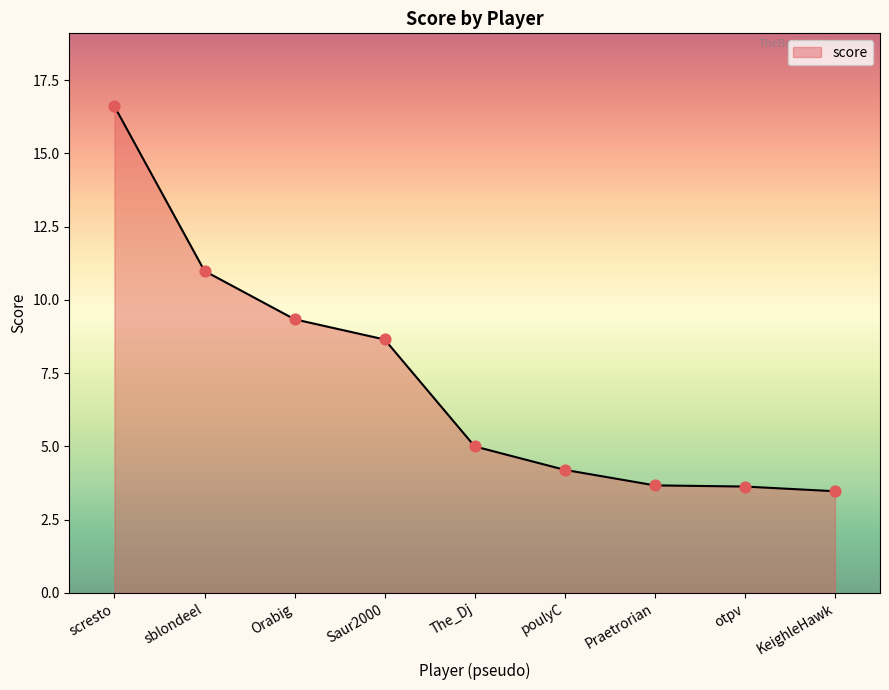

What is the change in value from scresto to otpv?

-13.0